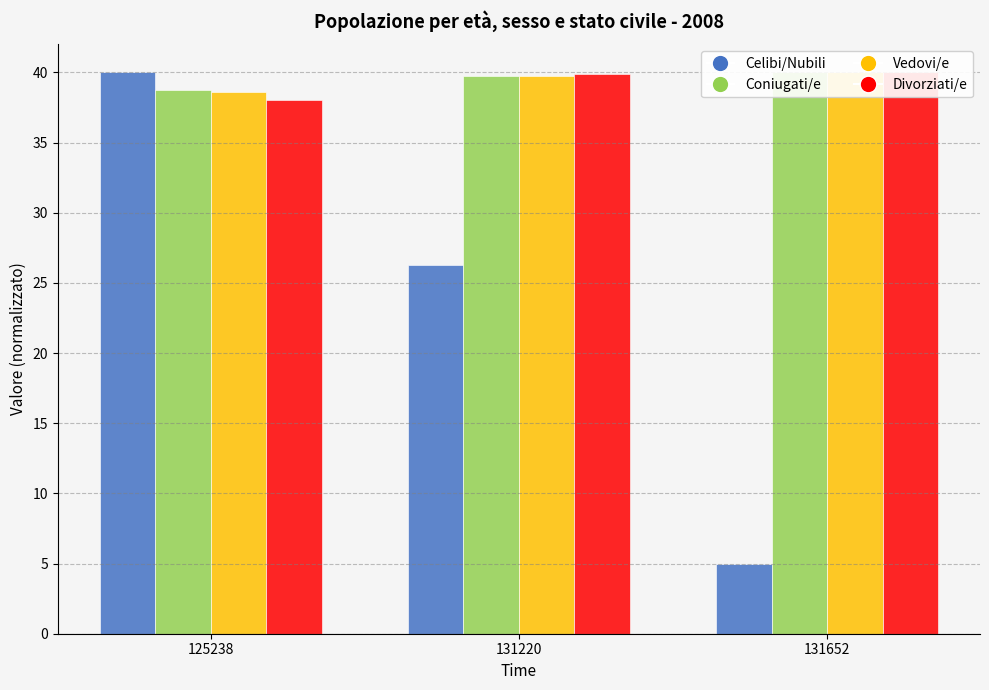

At which category is the sum across all series the highest?

125238